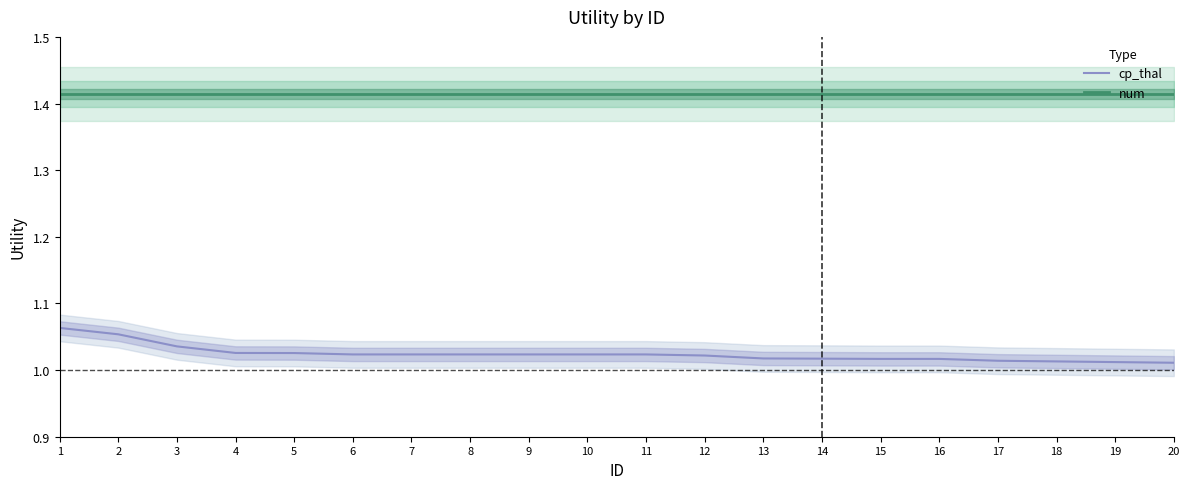

Where is cp_thal nearest to the value 1?

20